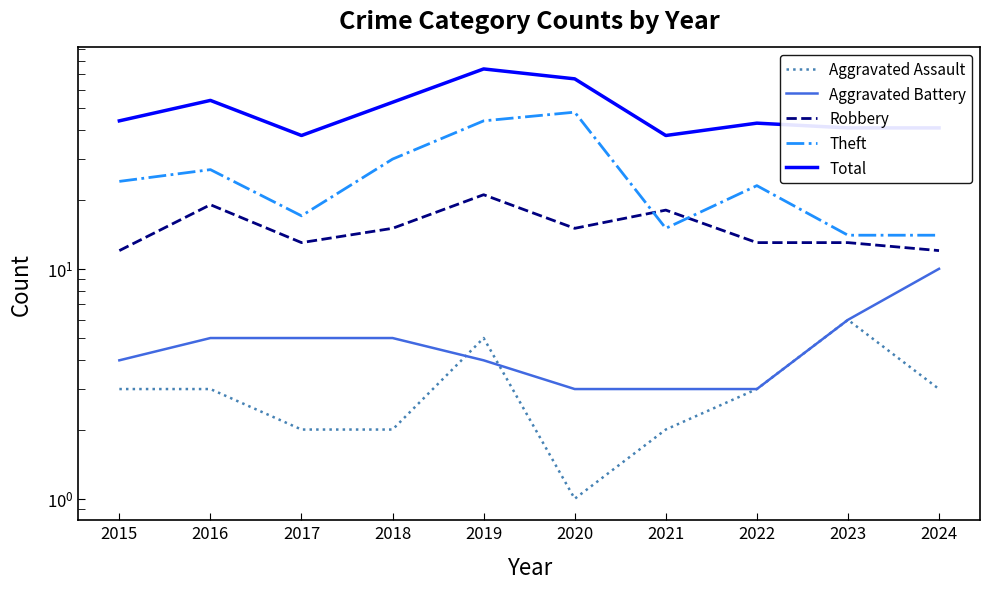

What is the total value across all series at 2021?

76